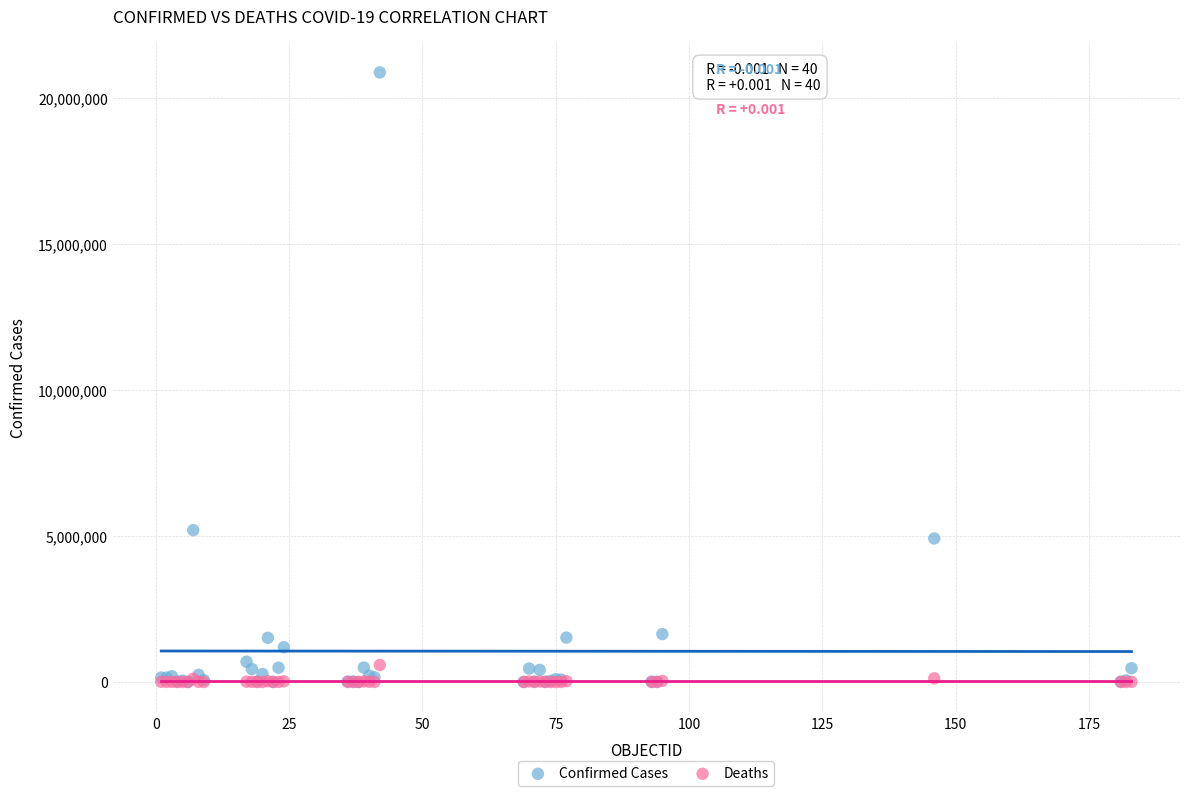

In the Confirmed Cases series, what Y value is closest to 10446324?

5203802